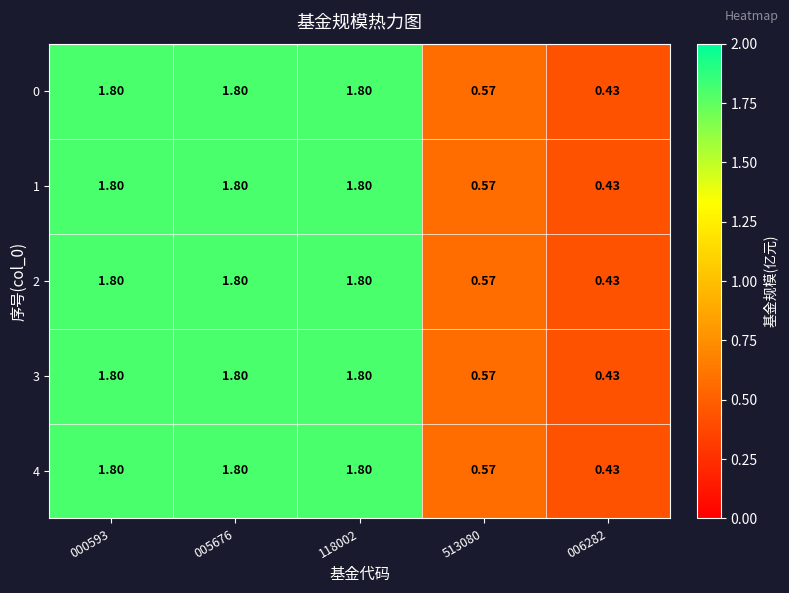

Is the value of 3 at 513080 greater than the value of 2 at 005676?

No